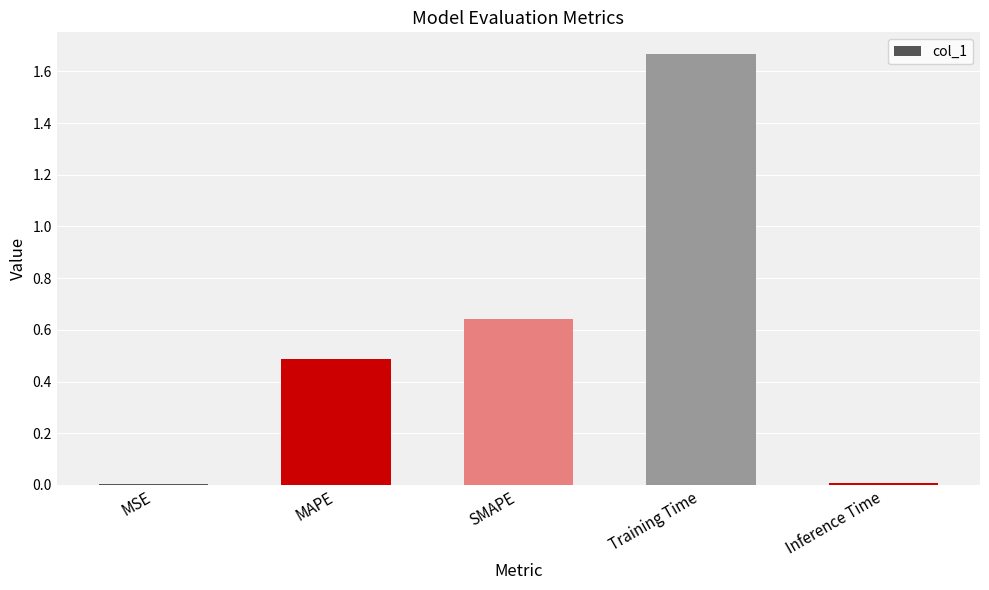

Between MSE and MAPE, which is larger?

MAPE